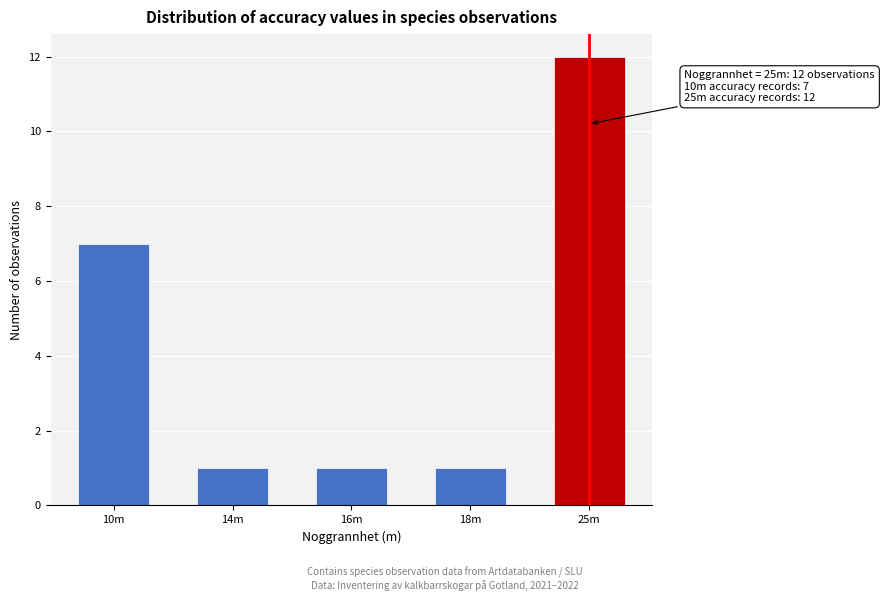

Reading left to right, transcribe all the data shown in this chart.

10m=7	14m=1	16m=1	18m=1	25m=12